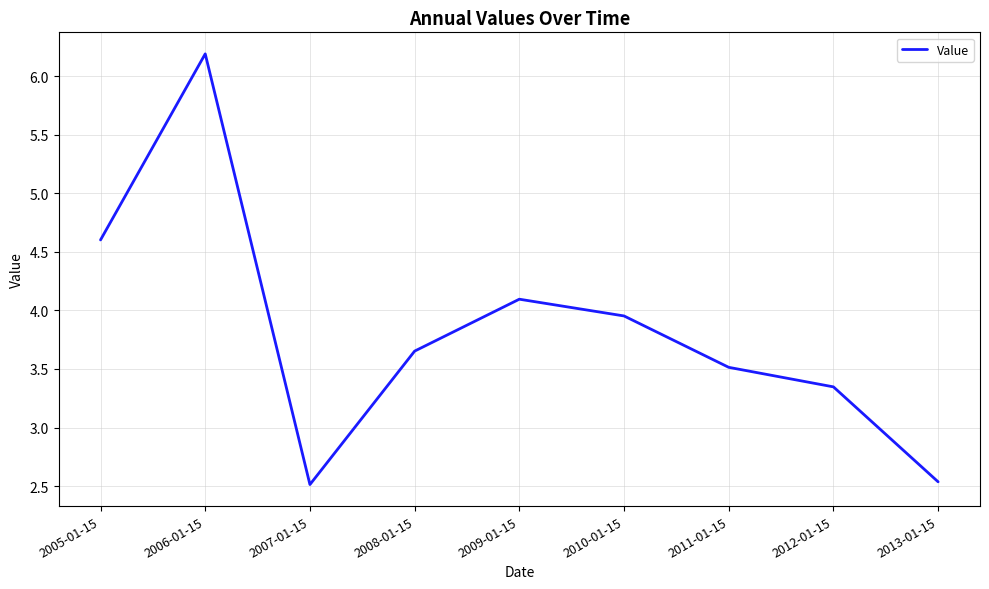

What is the change in value from 2006-01-15 to 2010-01-15?

-2.2